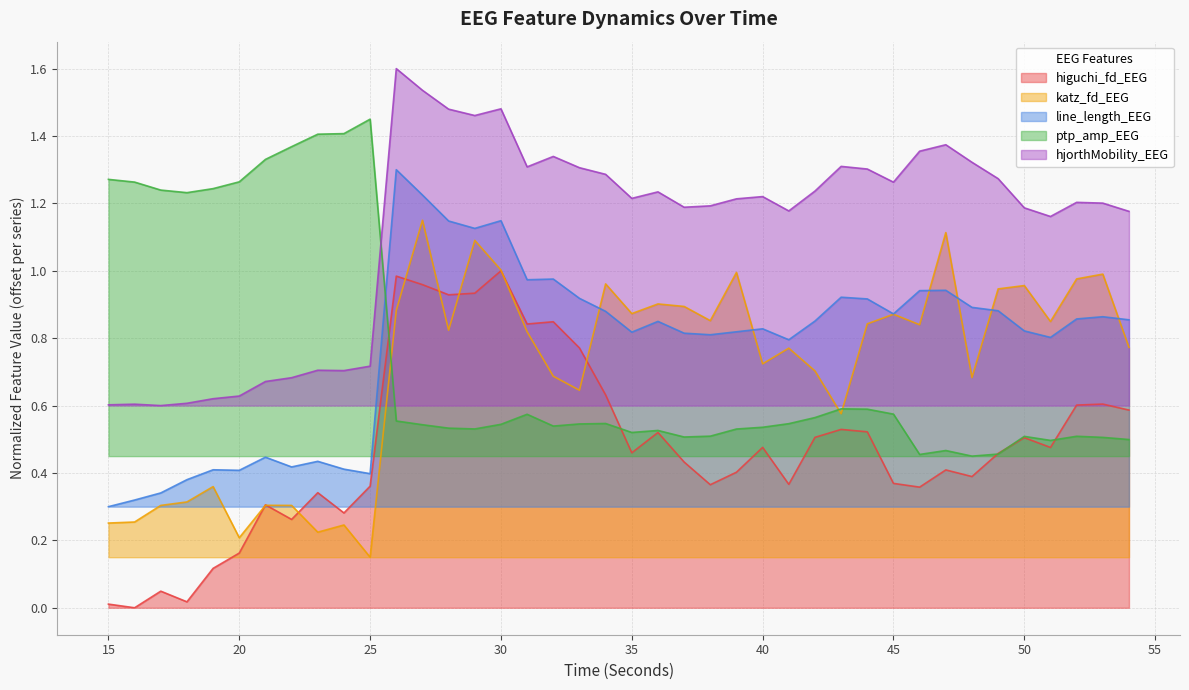

Reading left to right, list all the values displayed in this chart.

higuchi_fd_EEG: 0.0	0.0	0.0	0.0	0.1	0.2	0.3	0.3	0.3	0.3	0.4	1.0	1.0	0.9	0.9	1.0	0.8	0.8	0.8	0.6	0.5	0.5	0.4	0.4	0.4	0.5	0.4	0.5	0.5	0.5	0.4	0.4	0.4	0.4	0.5	0.5	0.5	0.6	0.6	0.6
katz_fd_EEG: 0.3	0.3	0.3	0.3	0.4	0.2	0.3	0.3	0.2	0.2	0.1	0.9	1.1	0.8	1.1	1.0	0.8	0.7	0.6	1.0	0.9	0.9	0.9	0.9	1.0	0.7	0.8	0.7	0.6	0.8	0.9	0.8	1.1	0.7	0.9	1.0	0.8	1.0	1.0	0.8
line_length_EEG: 0.3	0.3	0.3	0.4	0.4	0.4	0.4	0.4	0.4	0.4	0.4	1.3	1.2	1.1	1.1	1.1	1.0	1.0	0.9	0.9	0.8	0.8	0.8	0.8	0.8	0.8	0.8	0.9	0.9	0.9	0.9	0.9	0.9	0.9	0.9	0.8	0.8	0.9	0.9	0.9
ptp_amp_EEG: 1.3	1.3	1.2	1.2	1.2	1.3	1.3	1.4	1.4	1.4	1.4	0.6	0.5	0.5	0.5	0.5	0.6	0.5	0.5	0.5	0.5	0.5	0.5	0.5	0.5	0.5	0.5	0.6	0.6	0.6	0.6	0.5	0.5	0.4	0.5	0.5	0.5	0.5	0.5	0.5
hjorthMobility_EEG: 0.6	0.6	0.6	0.6	0.6	0.6	0.7	0.7	0.7	0.7	0.7	1.6	1.5	1.5	1.5	1.5	1.3	1.3	1.3	1.3	1.2	1.2	1.2	1.2	1.2	1.2	1.2	1.2	1.3	1.3	1.3	1.4	1.4	1.3	1.3	1.2	1.2	1.2	1.2	1.2